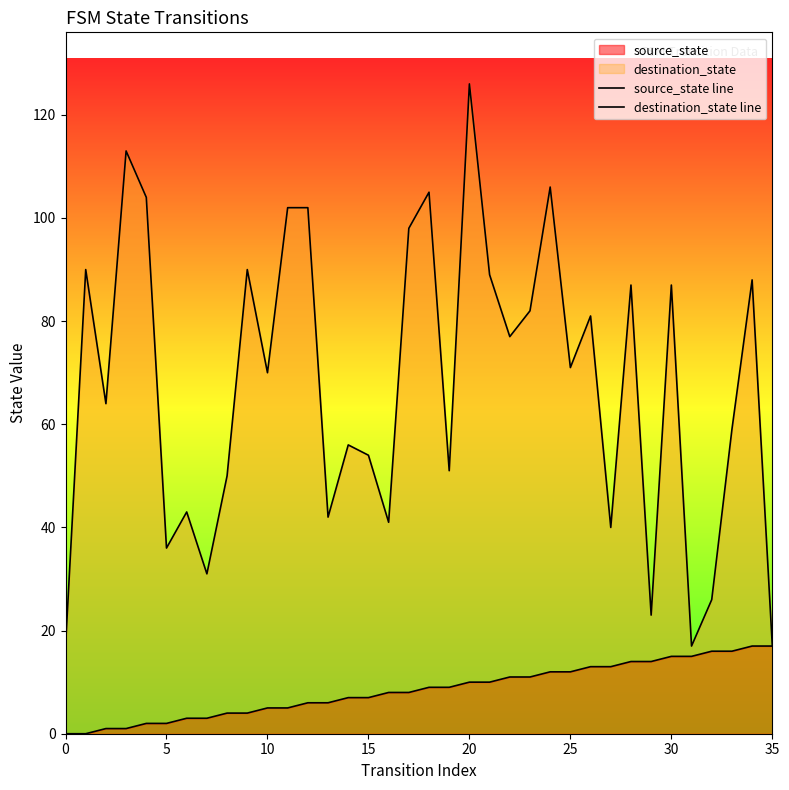

True or false: source_state line and destination_state line cross at least once.

False